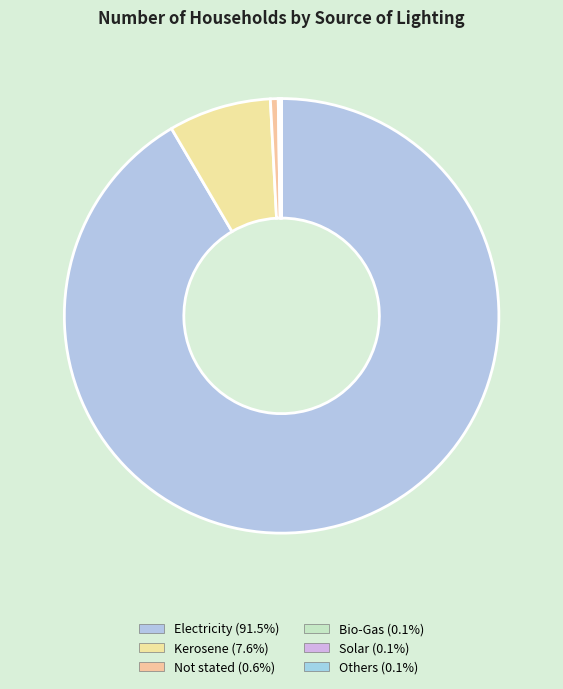

To the nearest percent, what is the combined percentage of Solar and Kerosene?

8%